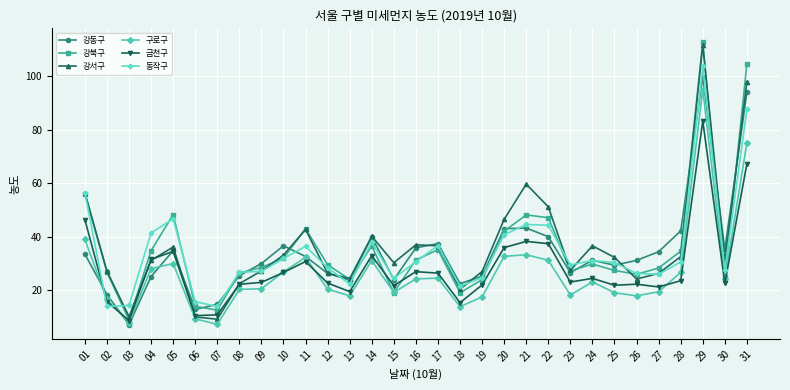

What is the greatest value displayed?

112.6